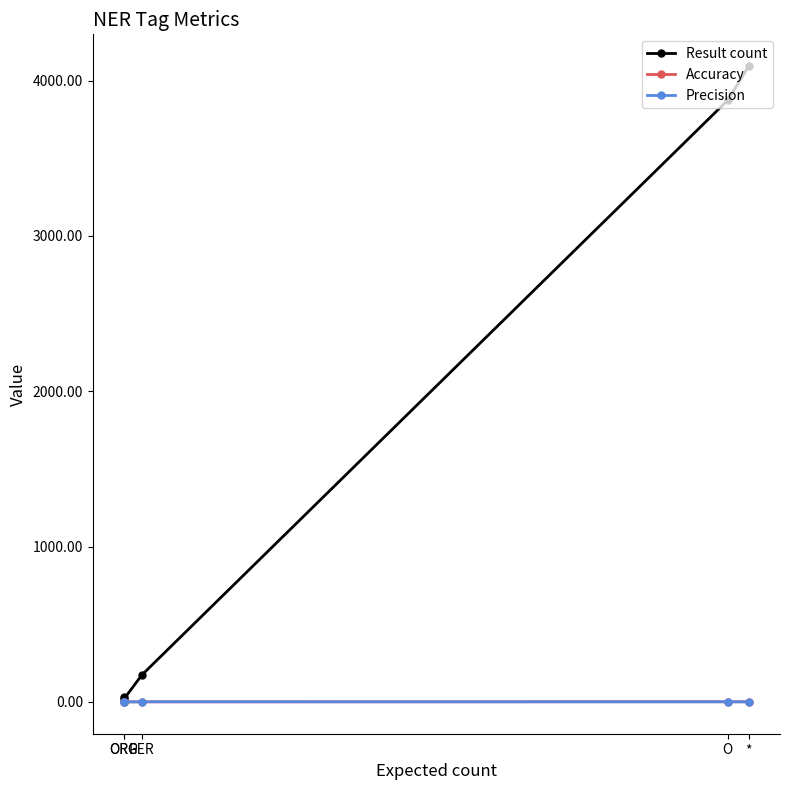

What is the greatest value displayed?

4093.0